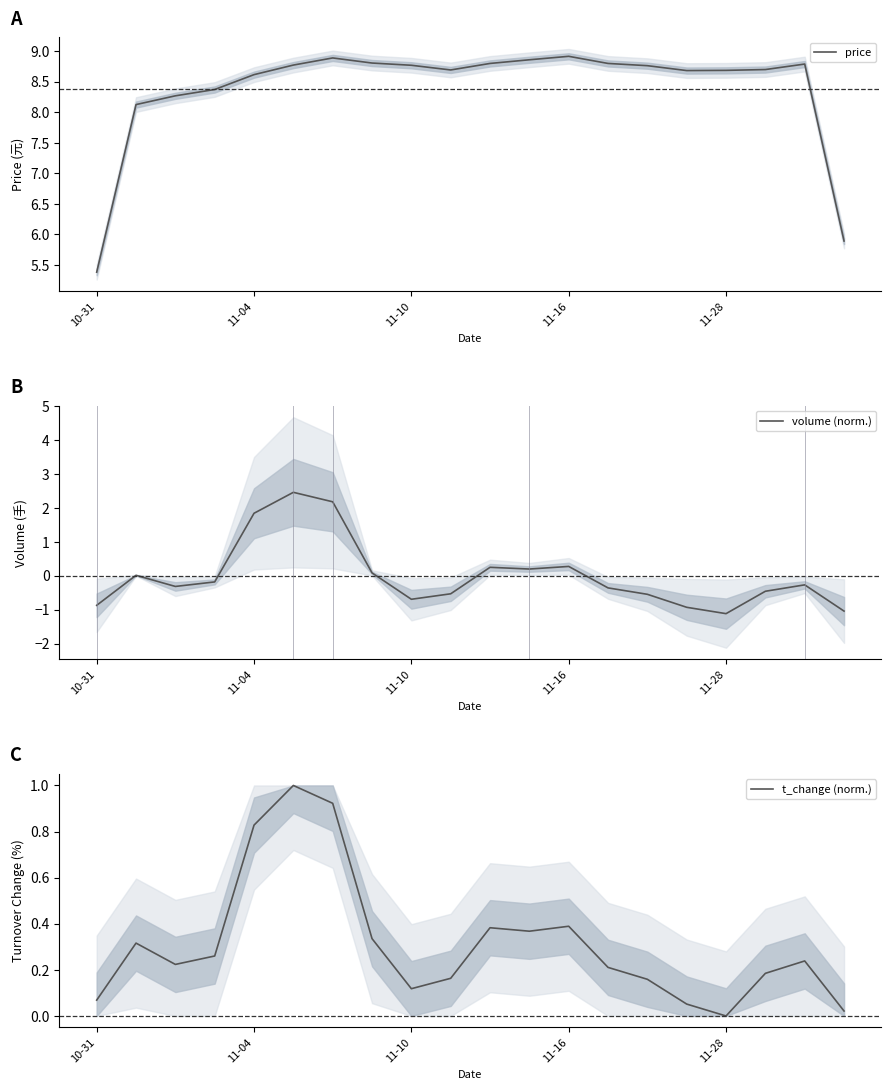

Which category has the lowest value in the price series?

10-31